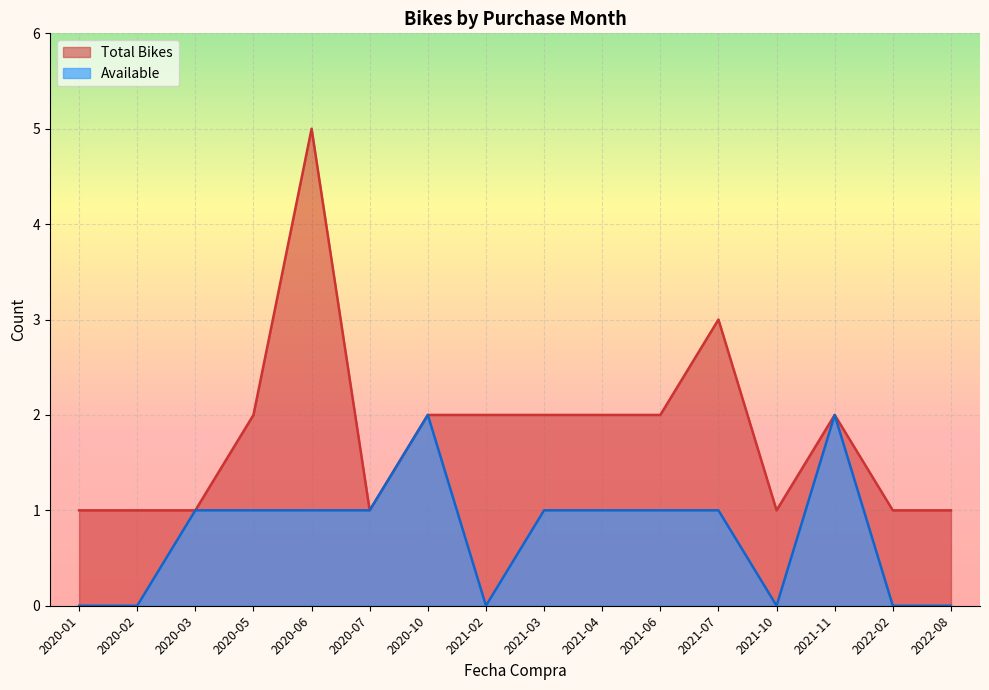

What is the sum of the Available values at 2021-06 and 2020-07?

2